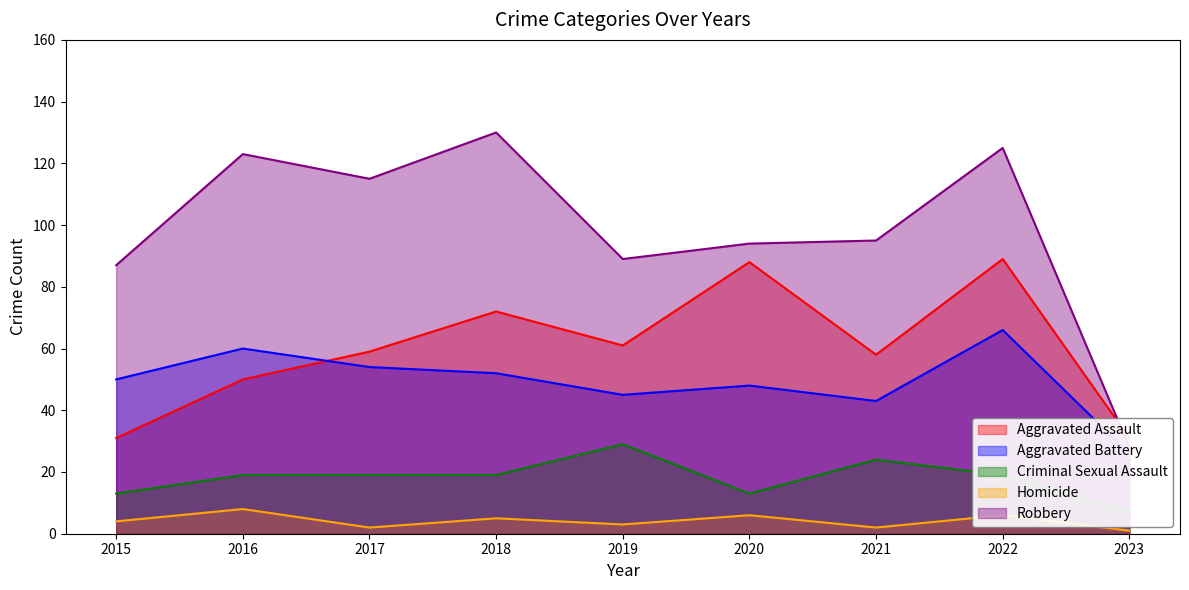

In Robbery, how many points are higher than both neighbors (excluding endpoints)?

3